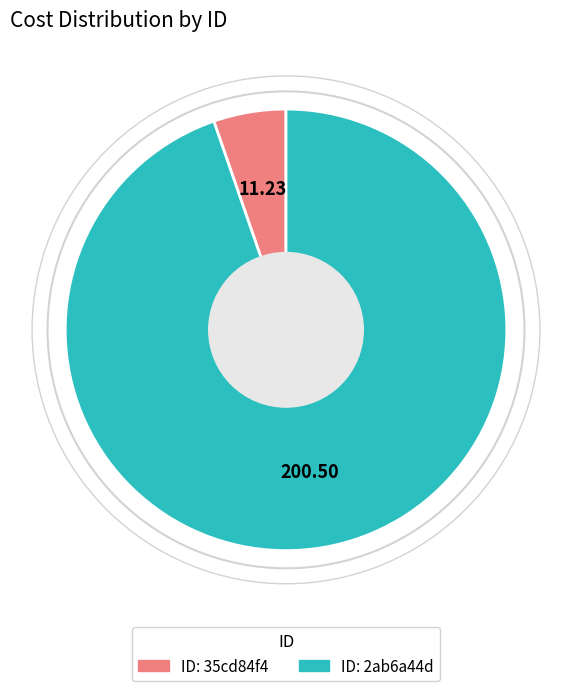

How many segments does this pie chart have?

2